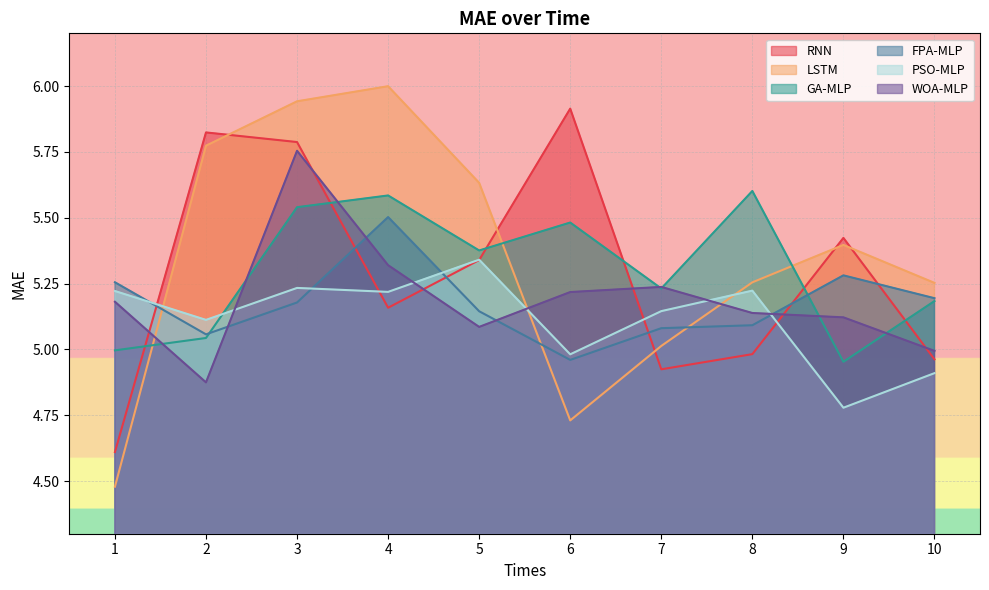

Where is the first local minimum for LSTM?

6